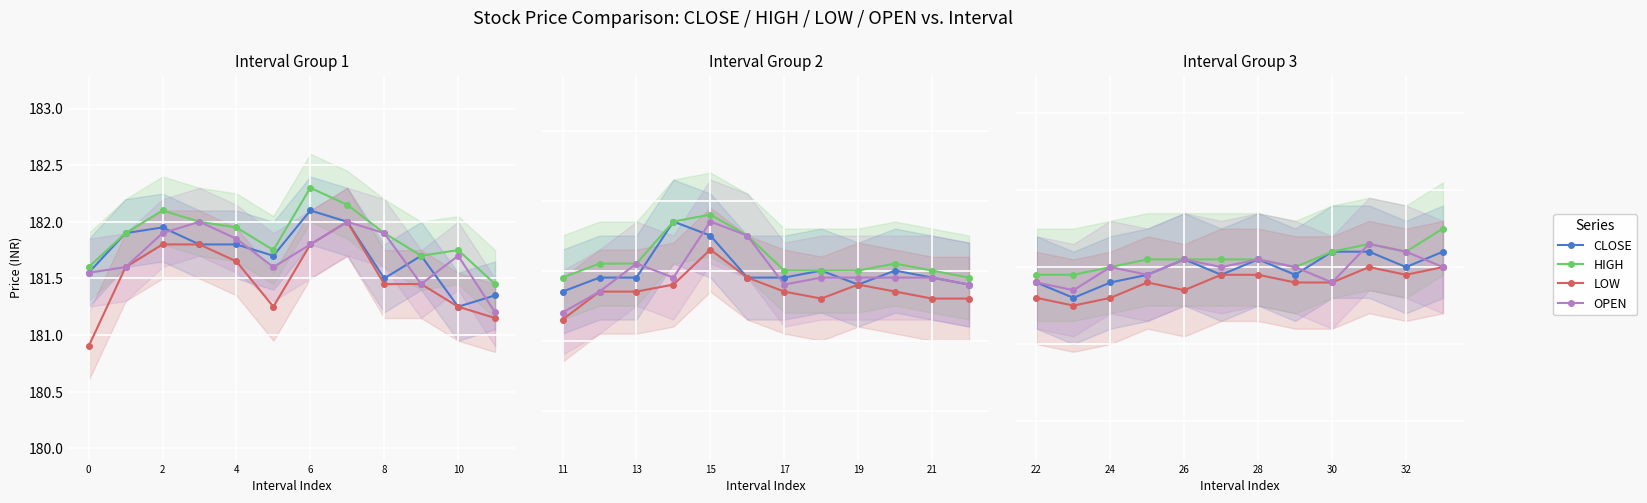

What is the label of the 8th point from the left?

7